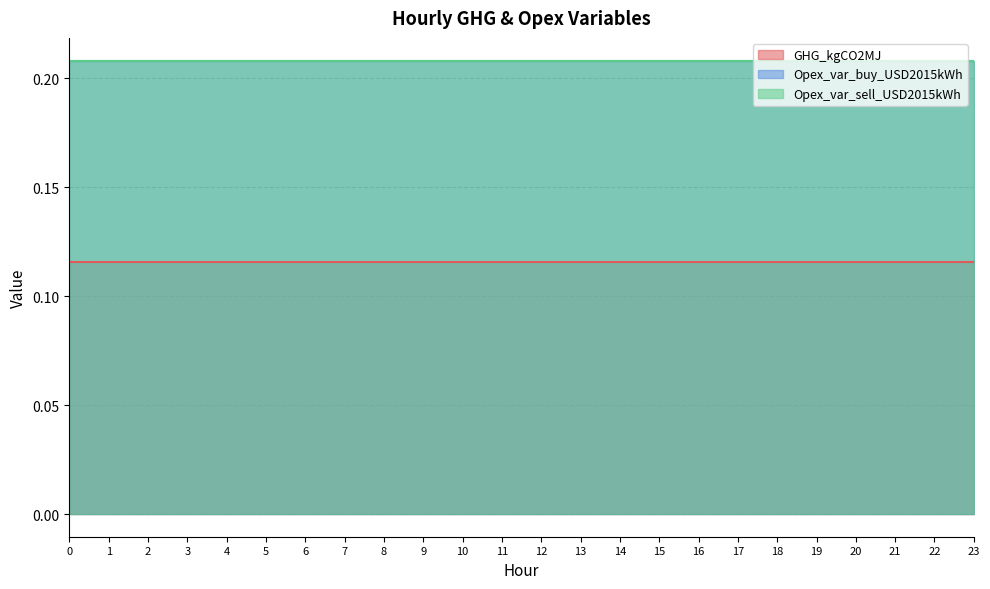

Reading left to right, transcribe all the data shown in this chart.

GHG_kgCO2MJ: 0.1	0.1	0.1	0.1	0.1	0.1	0.1	0.1	0.1	0.1	0.1	0.1	0.1	0.1	0.1	0.1	0.1	0.1	0.1	0.1	0.1	0.1	0.1	0.1
Opex_var_buy_USD2015kWh: 0.2	0.2	0.2	0.2	0.2	0.2	0.2	0.2	0.2	0.2	0.2	0.2	0.2	0.2	0.2	0.2	0.2	0.2	0.2	0.2	0.2	0.2	0.2	0.2
Opex_var_sell_USD2015kWh: 0.2	0.2	0.2	0.2	0.2	0.2	0.2	0.2	0.2	0.2	0.2	0.2	0.2	0.2	0.2	0.2	0.2	0.2	0.2	0.2	0.2	0.2	0.2	0.2